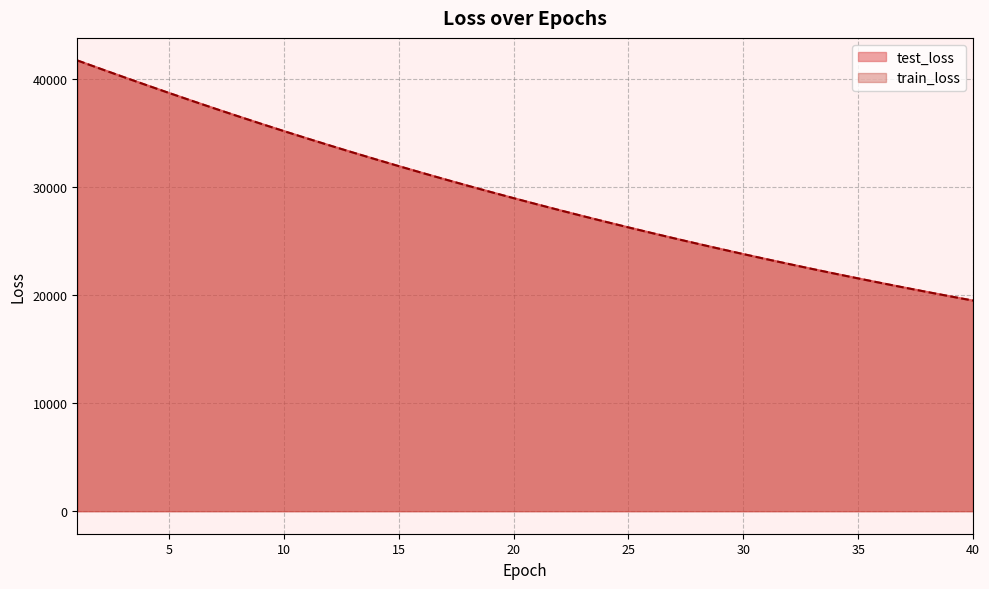

List the series in order of their overall mean, lowest first.

train_loss, test_loss